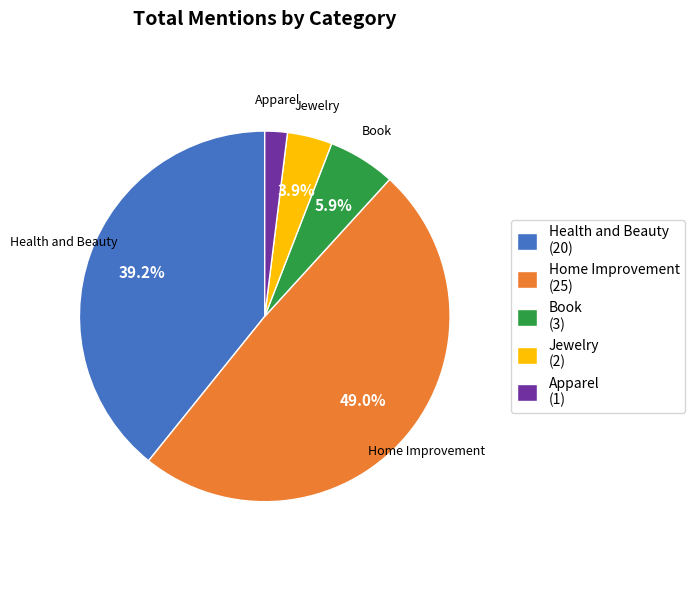

How many segments does this pie chart have?

5